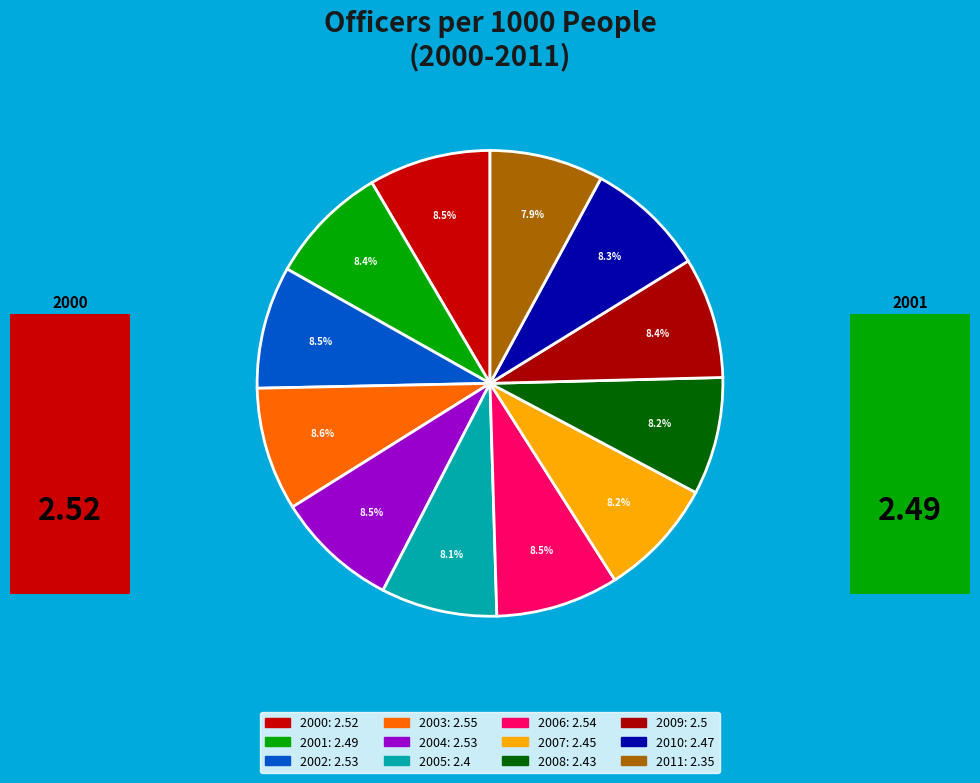

How many segments does this pie chart have?

12